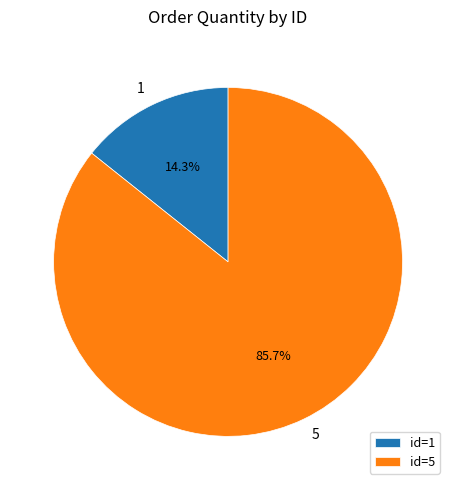

Which category has the smallest portion of the pie?

id=1